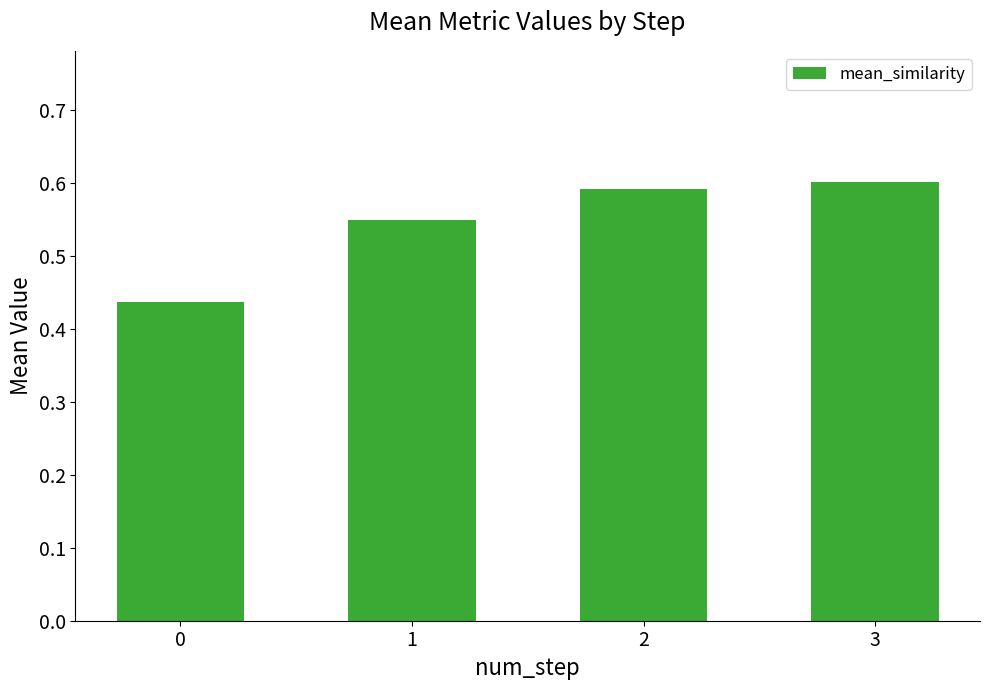

How many bars are there in total?

4